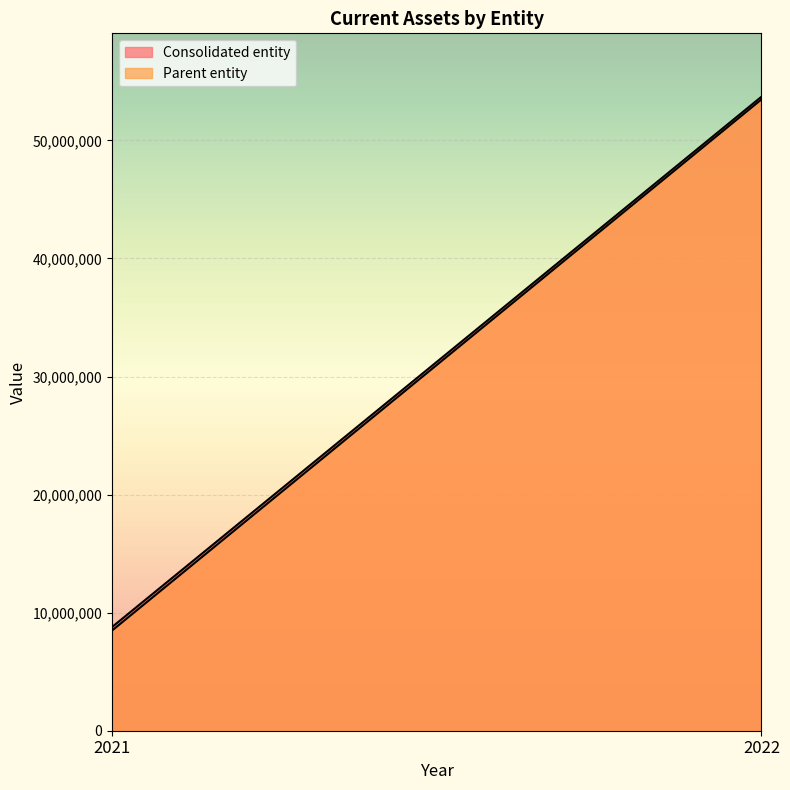

Reading left to right, transcribe all the data shown in this chart.

Consolidated entity: 2021=8780933	2022=53695921
Parent entity: 2021=8482374	2022=53467411